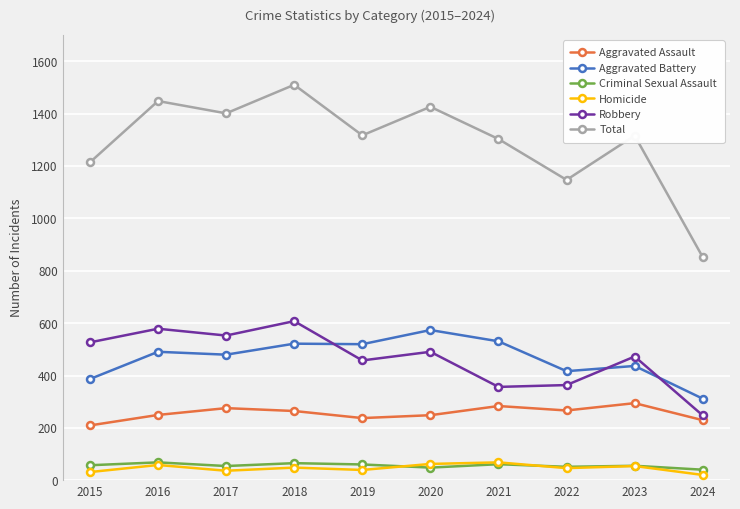

What is the average value of the Homicide series?

47